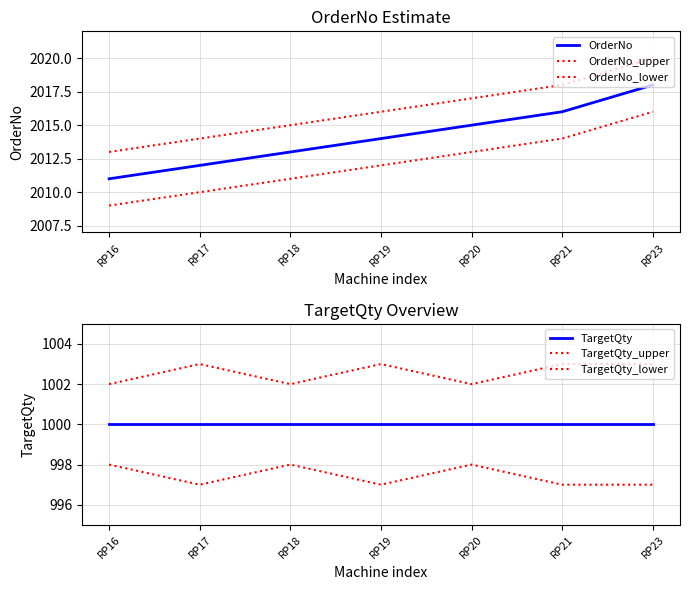

Which category has the lowest value in the TargetQty series?

RP16